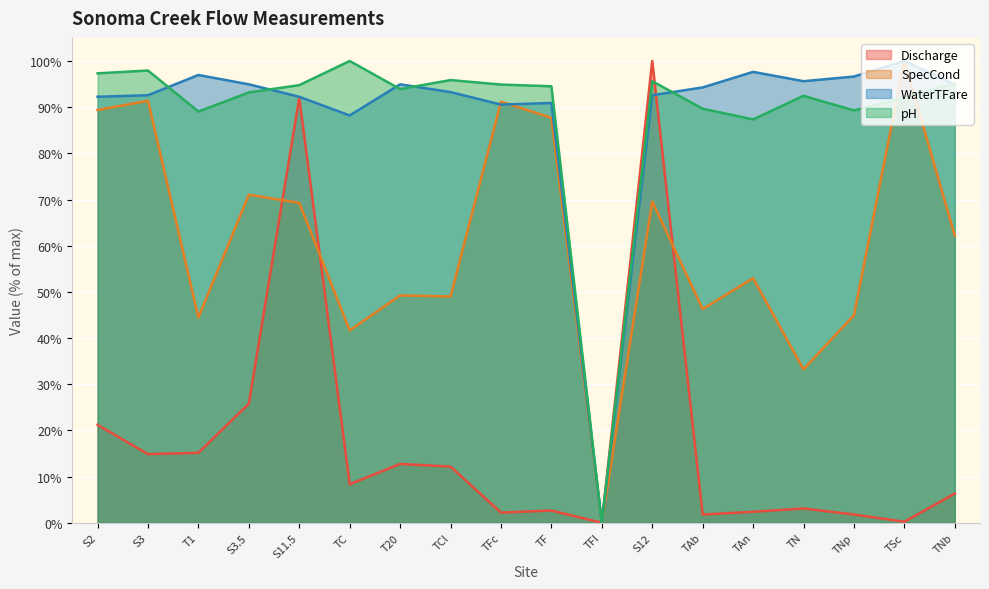

In WaterTFare, how many points are higher than both neighbors (excluding endpoints)?

5